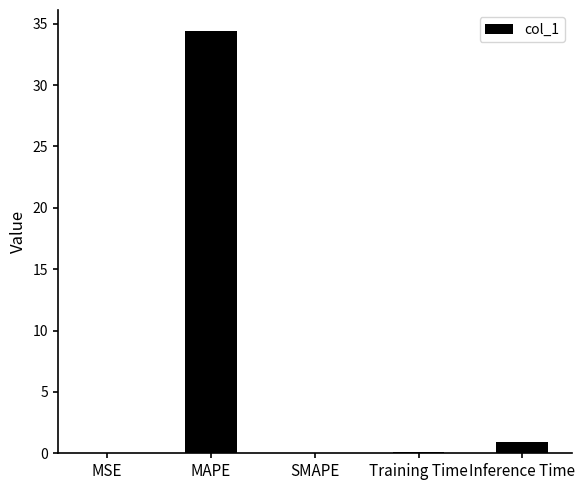

What is the maximum value shown in the chart?

34.4